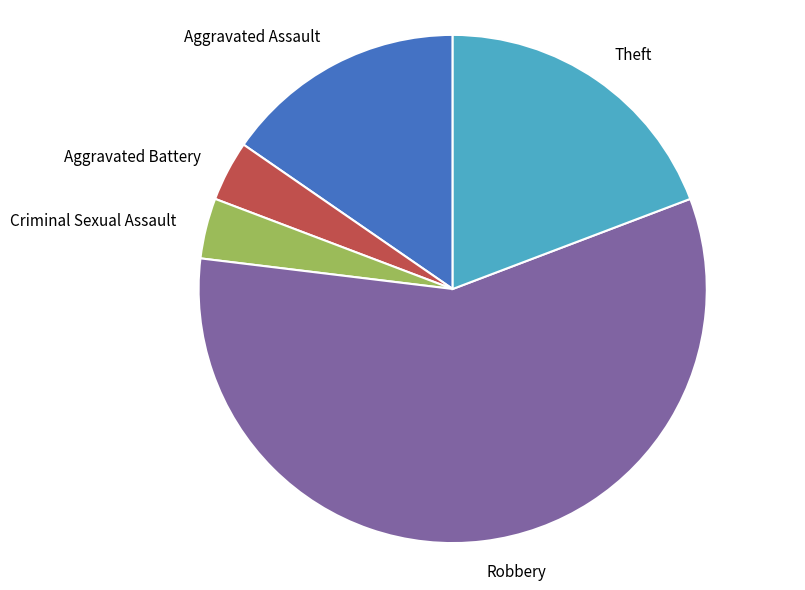

How many segments does this pie chart have?

5